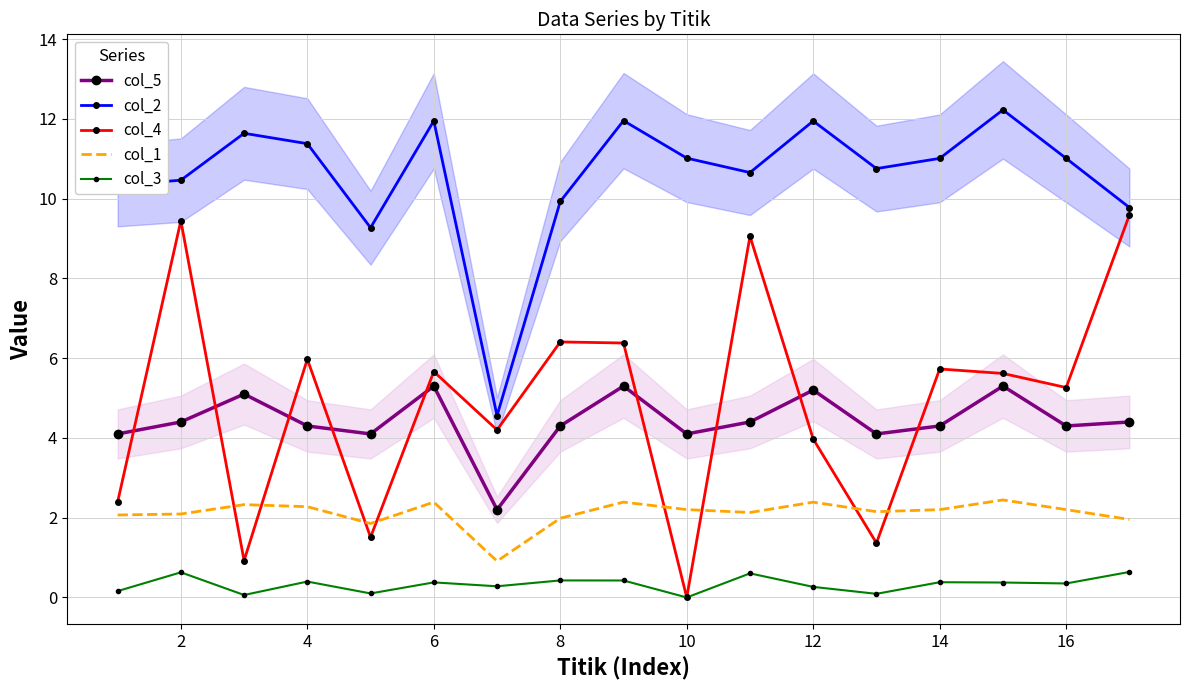

Is it true that col_4 equals 0.3 at 4?

False